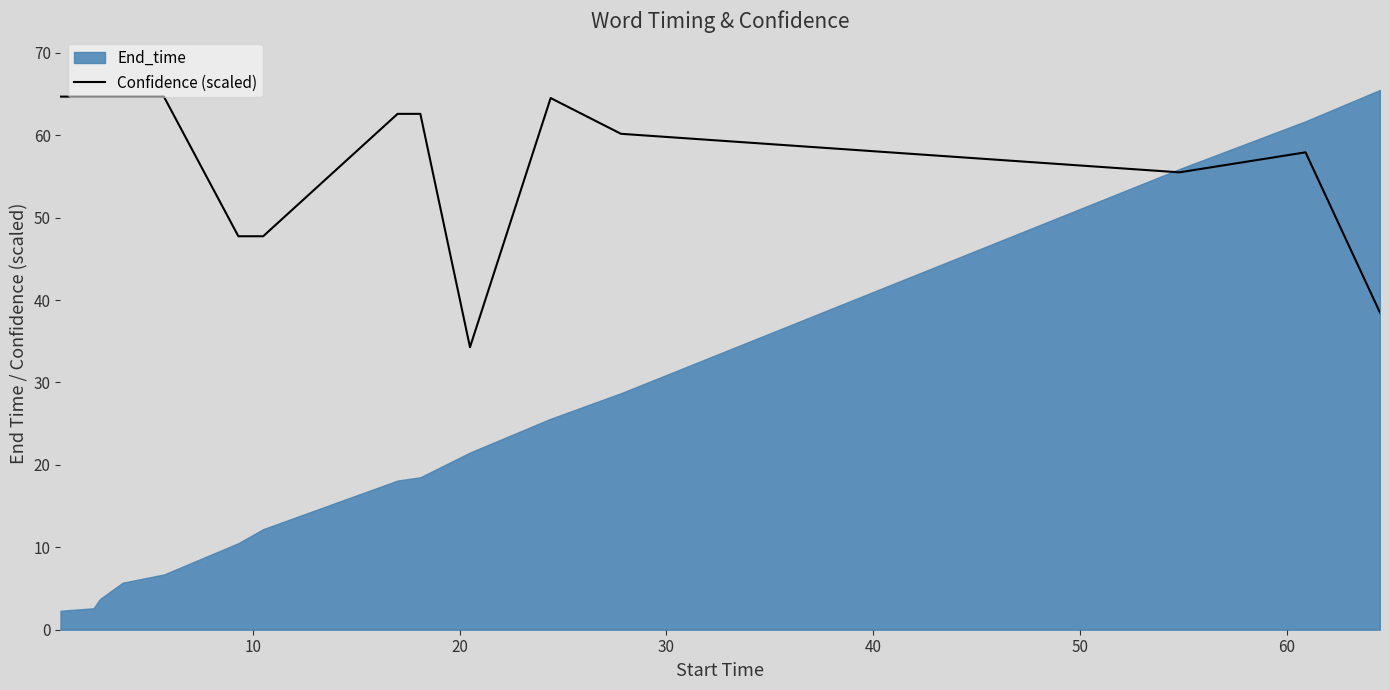

What is the maximum value for Confidence (scaled)?

64.7